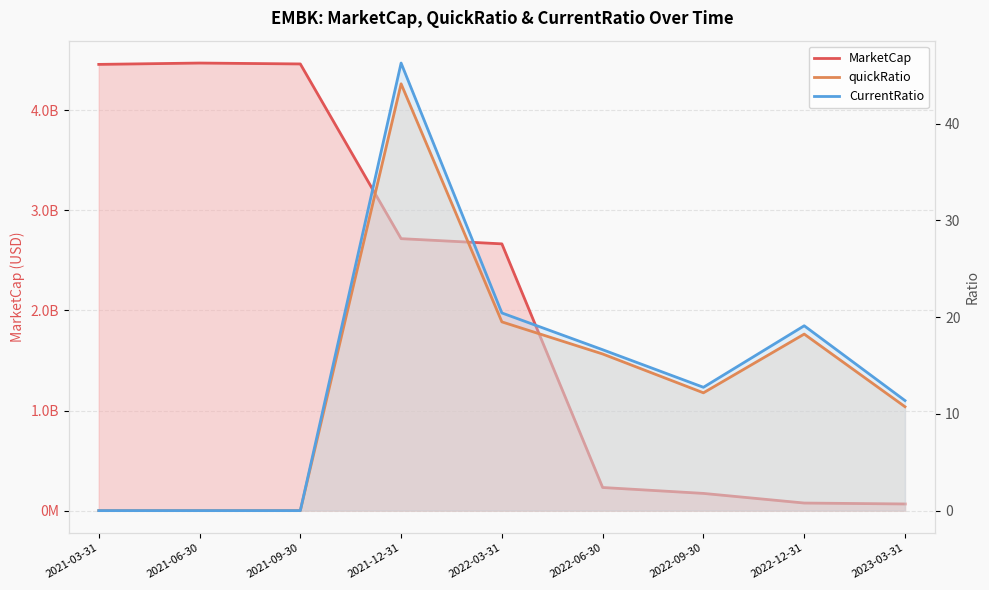

Reading left to right, list all the values displayed in this chart.

MarketCap: 2021-03-31=4459566355.2	2021-06-30=4473052947.0	2021-09-30=4464061885.8	2021-12-31=2717967532.0	2022-03-31=2665949470.0	2022-06-30=231020906.4	2022-09-30=171968687.4	2022-12-31=75672447.8	2023-03-31=66400333.7
quickRatio: 2021-03-31=0.0	2021-06-30=0.0	2021-09-30=0.0	2021-12-31=44.1	2022-03-31=19.5	2022-06-30=16.2	2022-09-30=12.2	2022-12-31=18.2	2023-03-31=10.7
CurrentRatio: 2021-03-31=0.0	2021-06-30=0.0	2021-09-30=0.0	2021-12-31=46.3	2022-03-31=20.4	2022-06-30=16.6	2022-09-30=12.8	2022-12-31=19.1	2023-03-31=11.4